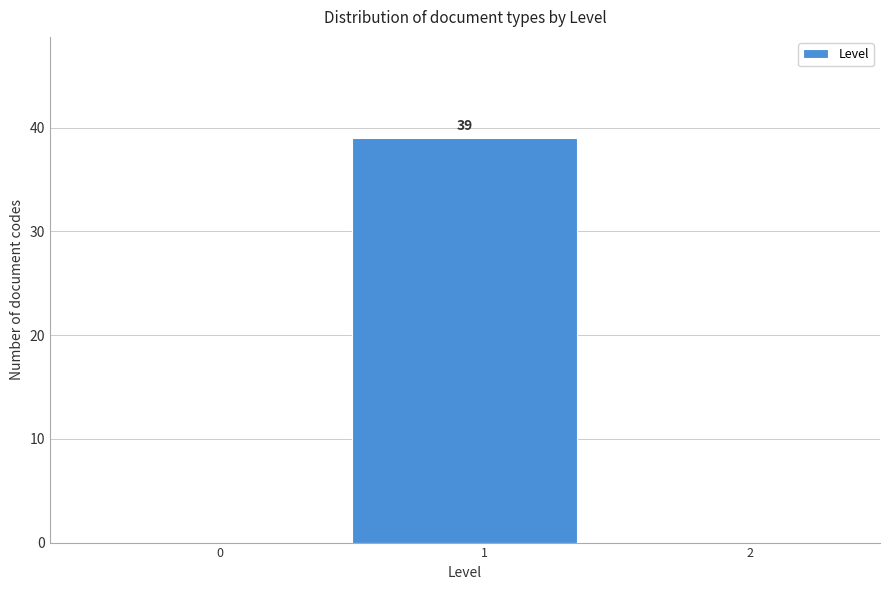

Reading left to right, what are all the values shown in this chart?

0=0	1=39	2=0